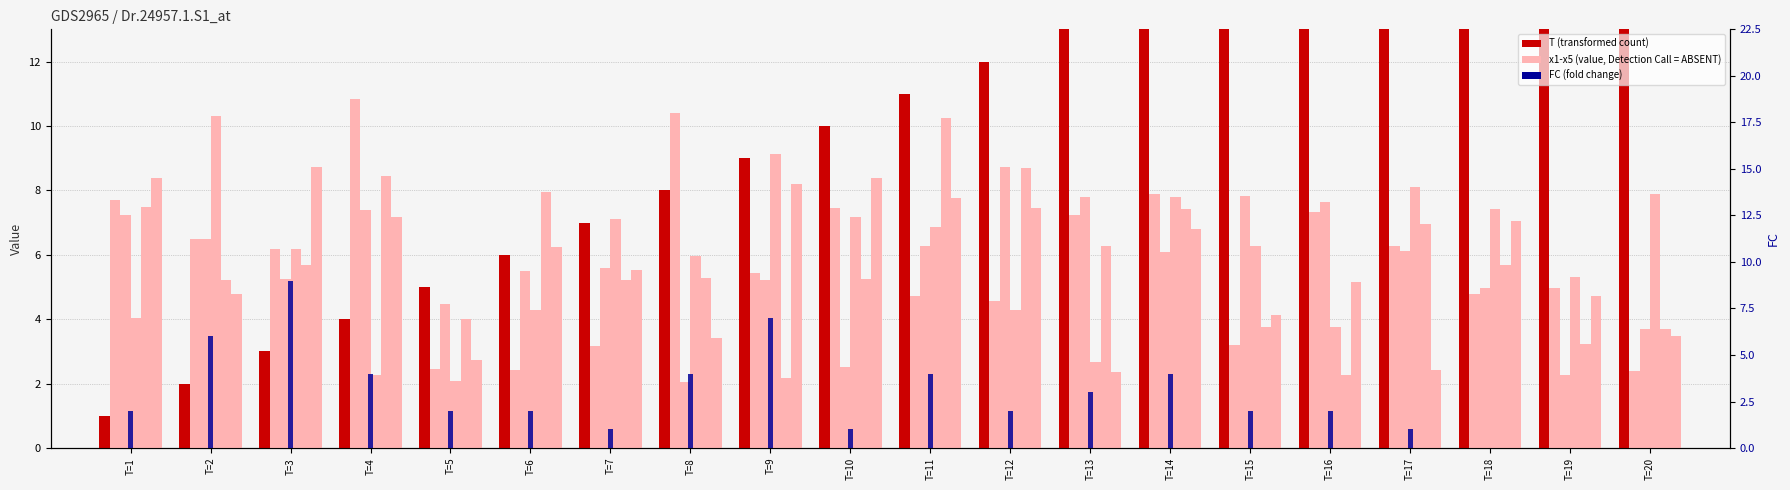

What is the value of the T bar at the 6th from the left?

6.0